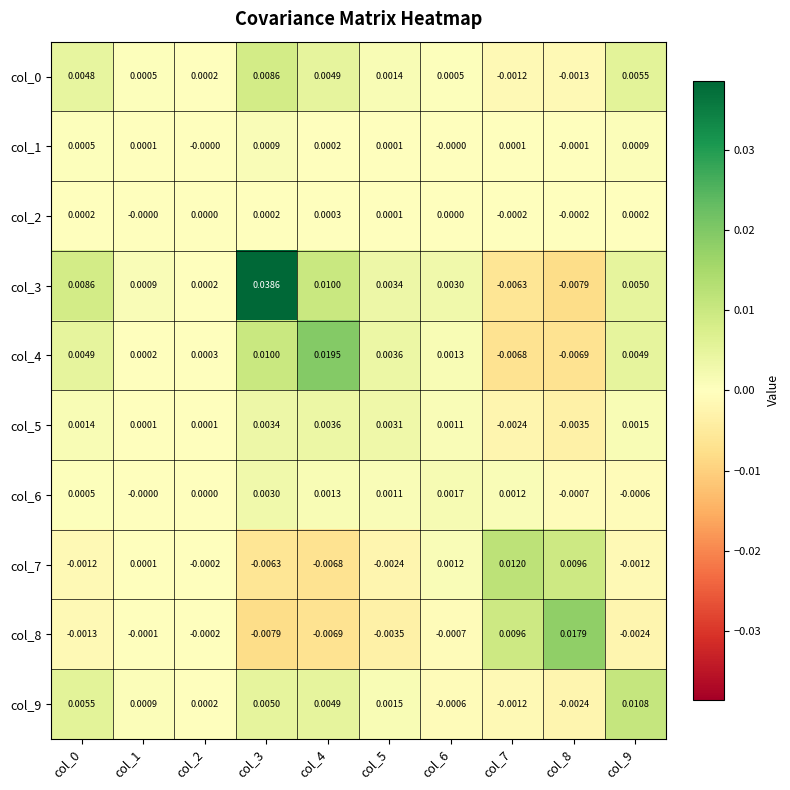

Is the value of col_5 at col_9 greater than the value of col_2 at col_9?

Yes